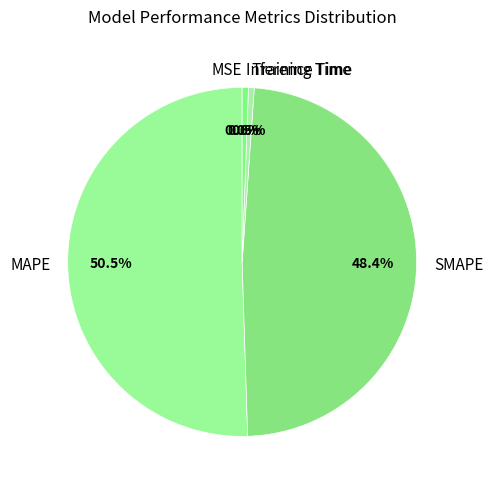

Which slice is the largest?

MAPE